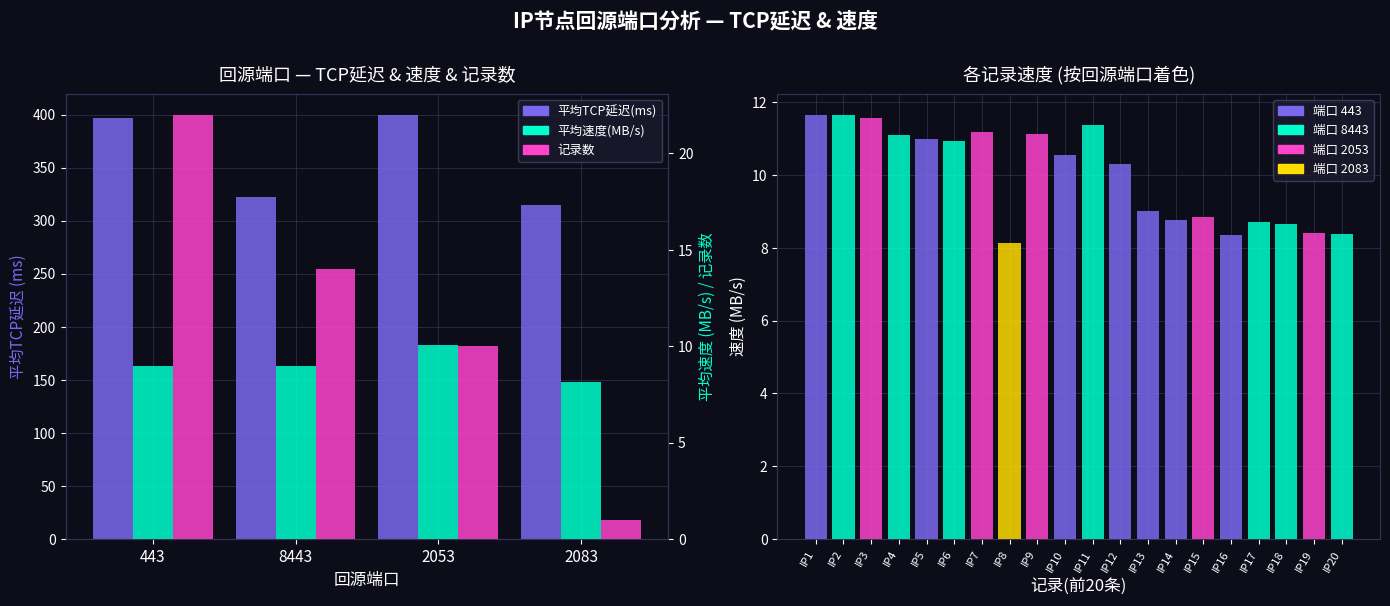

Reading left to right, transcribe all the data shown in this chart.

平均TCP延迟(ms): 443=396.4	8443=322.1	2053=399.7	2083=315.0
平均速度(MB/s): 443=9.0	8443=9.0	2053=10.1	2083=8.1
记录数: 443=22.0	8443=14.0	2053=10.0	2083=1.0